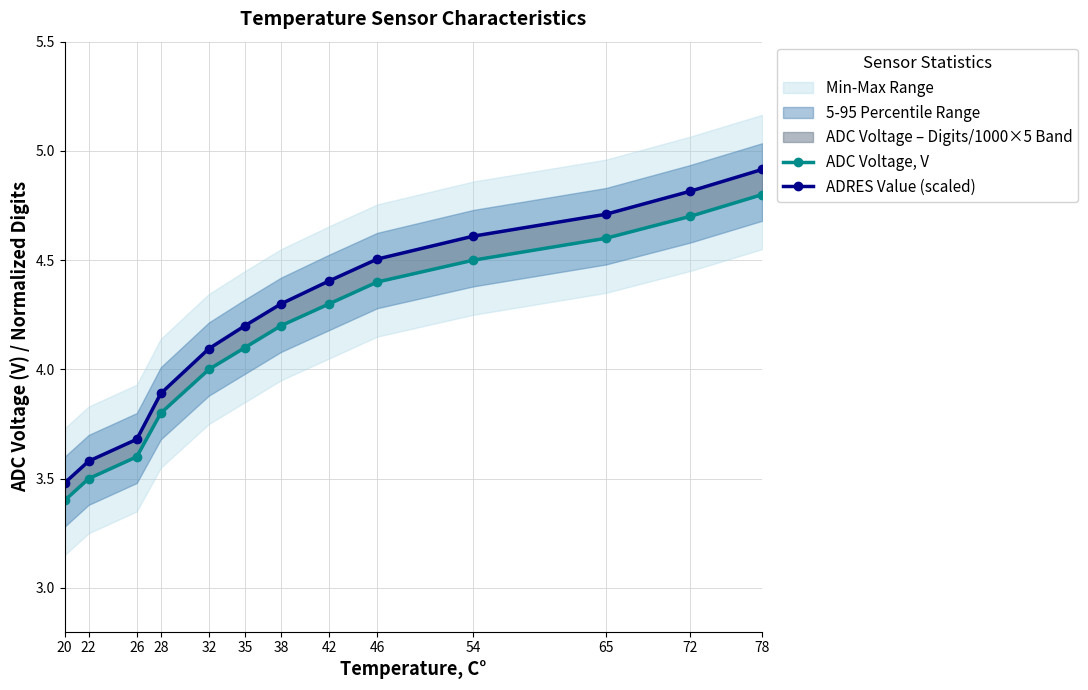

Rank the series by their average value, from highest to lowest.

ADRES Value (scaled), ADC Voltage, V